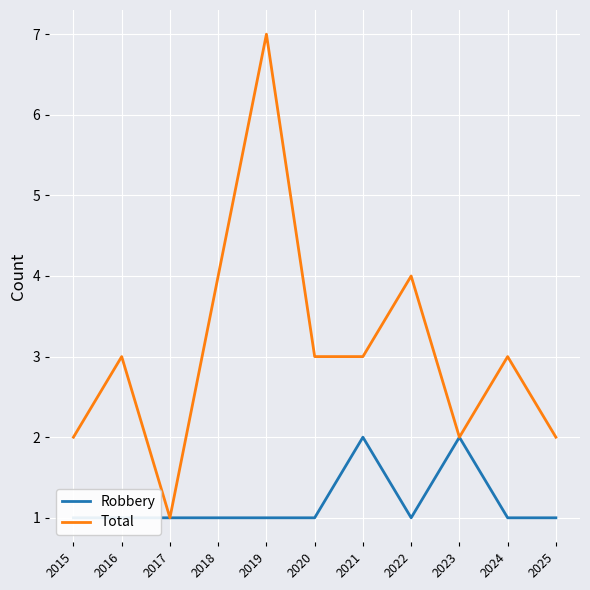

At how many categories does at least one series exceed 1?

10